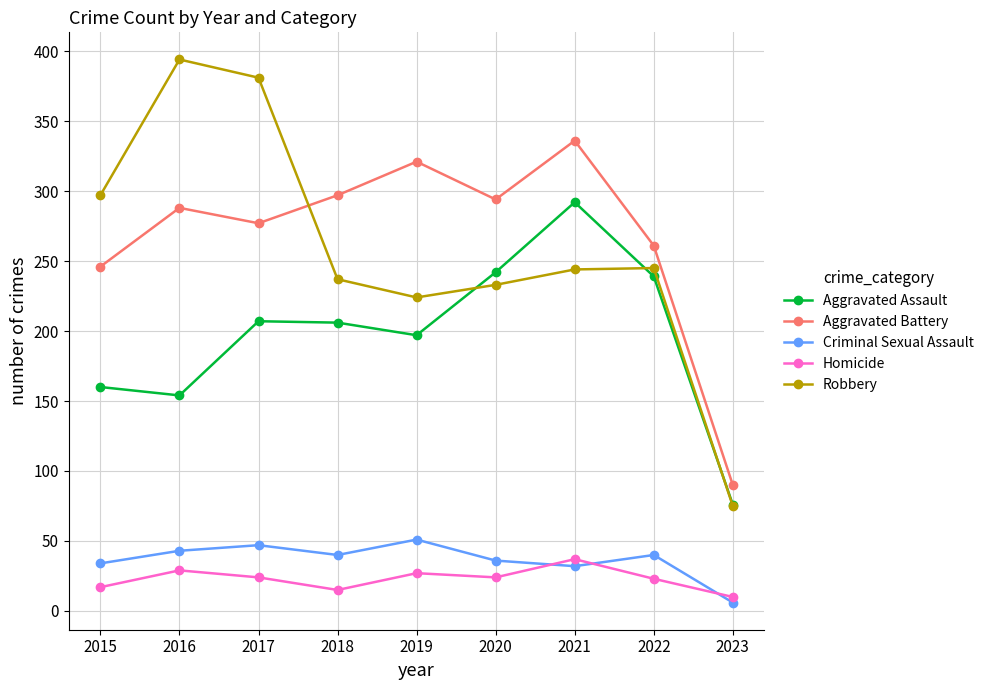

What is the minimum value shown in the chart?

6